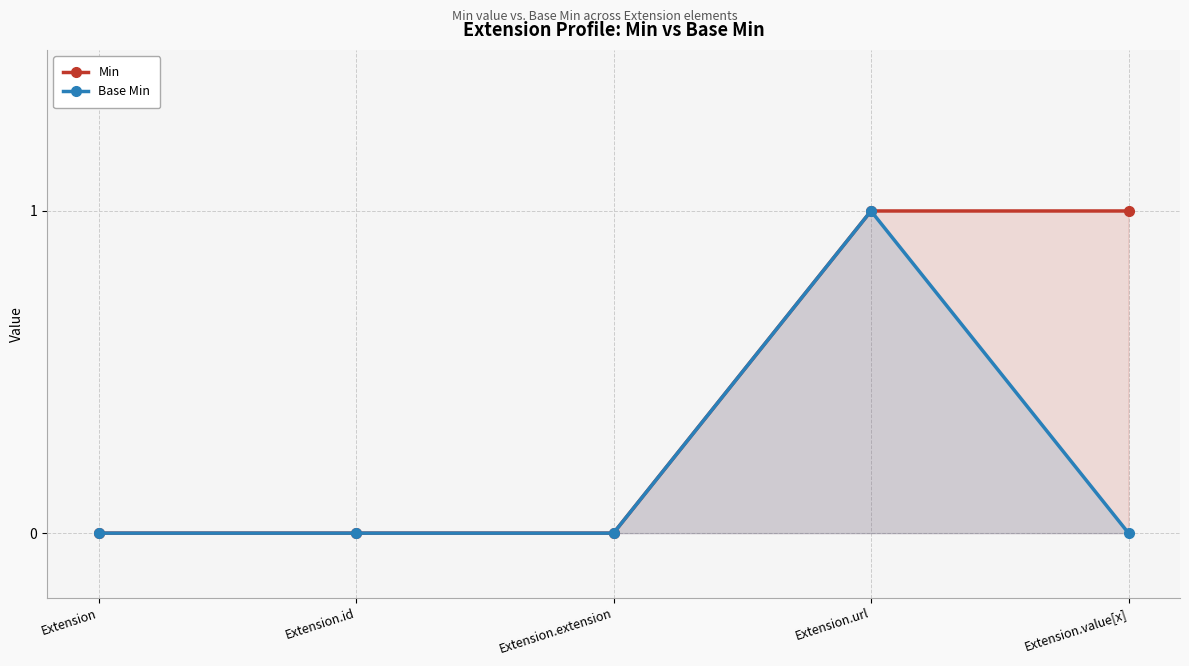

How many values in Min are above zero?

2